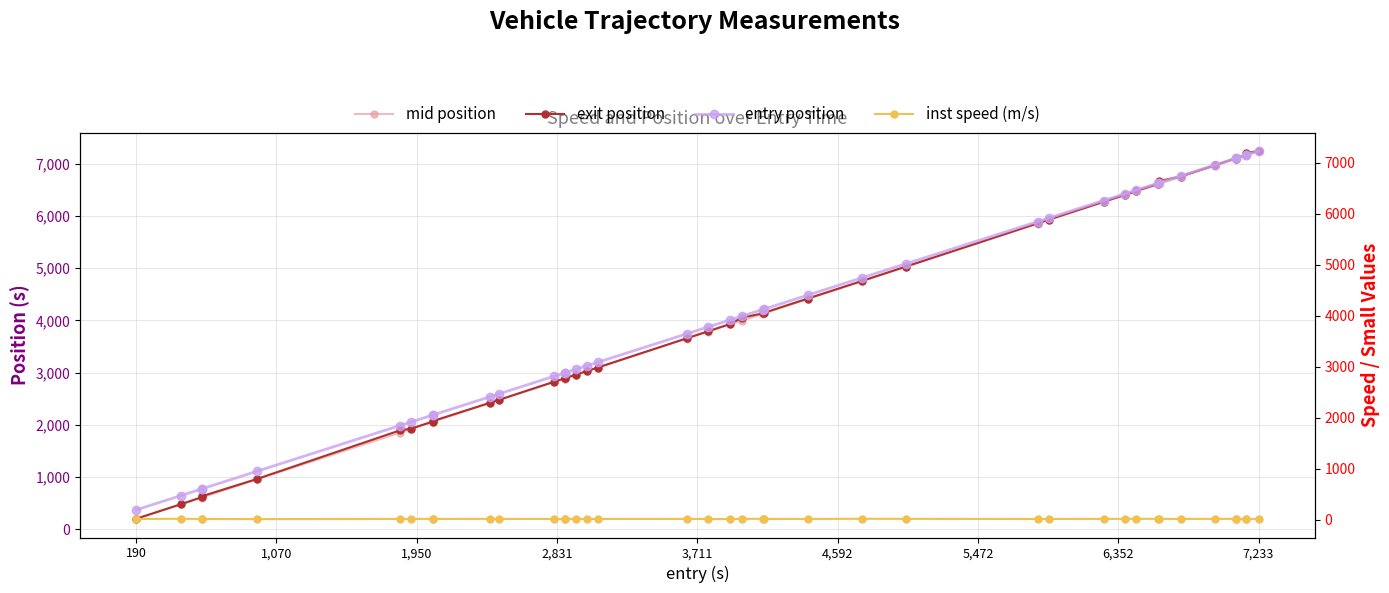

What is the average value of the mid position series?

4115.4